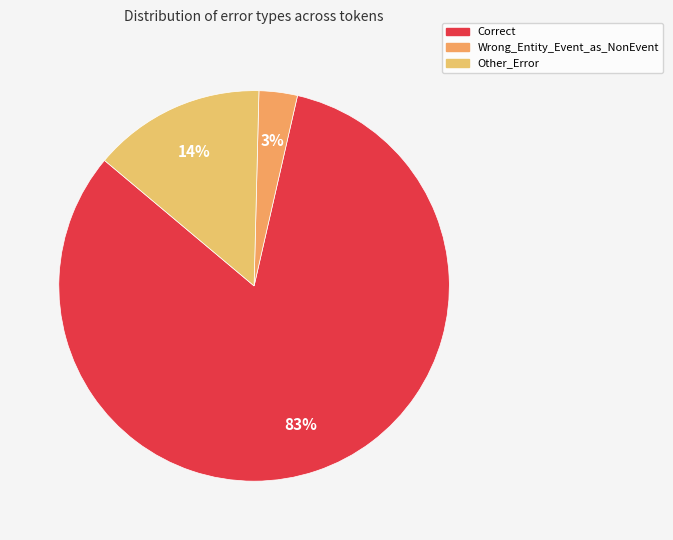

How many segments does this pie chart have?

3